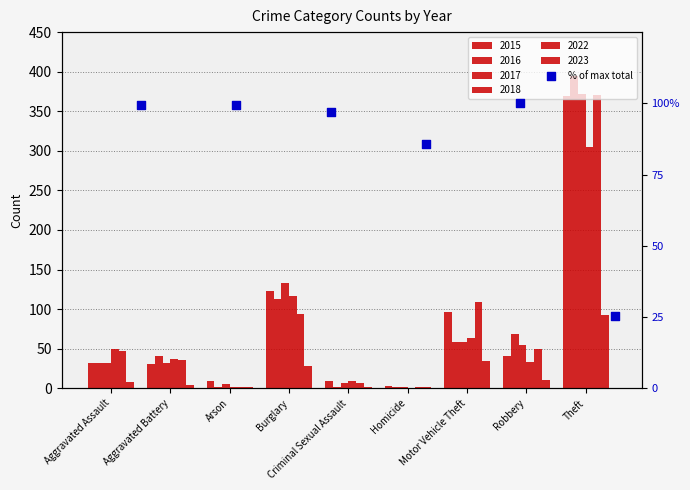

Between Aggravated Assault and Arson, which is larger?

Aggravated Assault